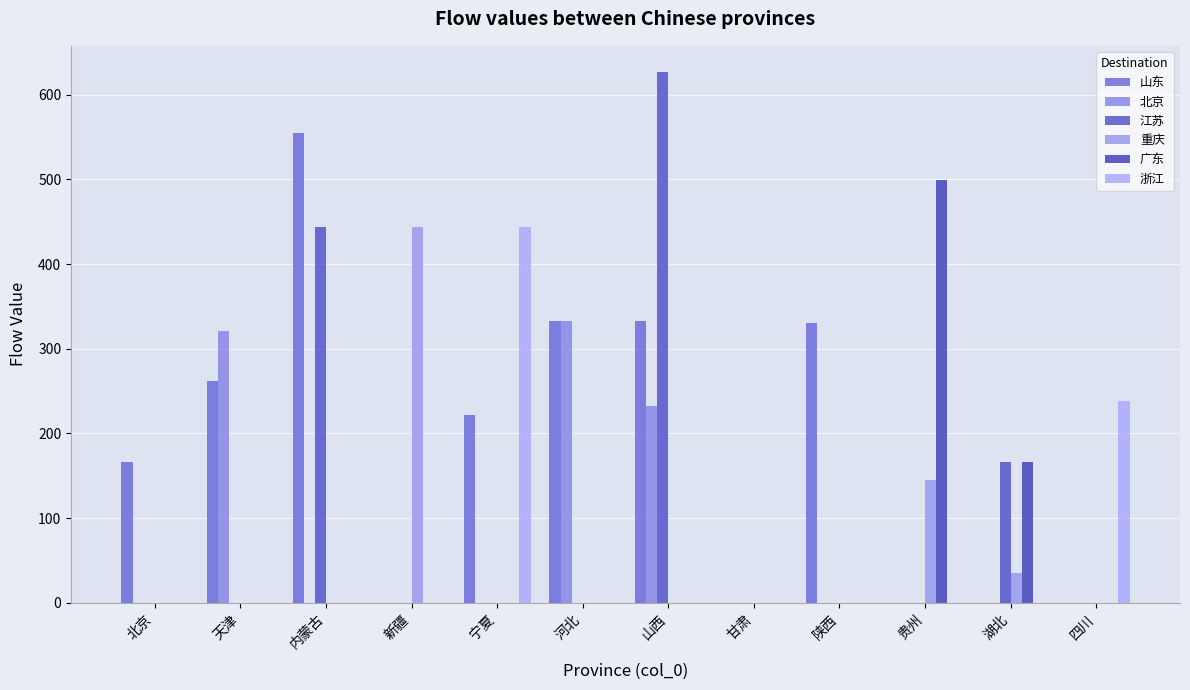

How many distinct data groups are displayed?

6